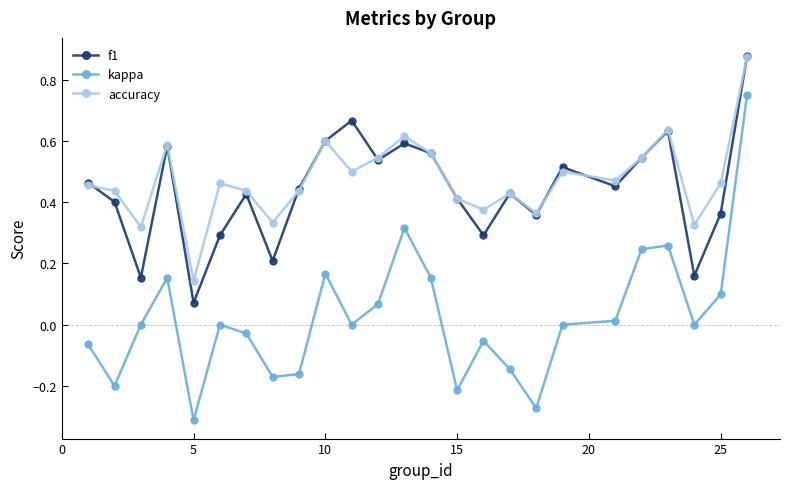

What is the difference between the maximum and minimum values in the kappa series?

1.1